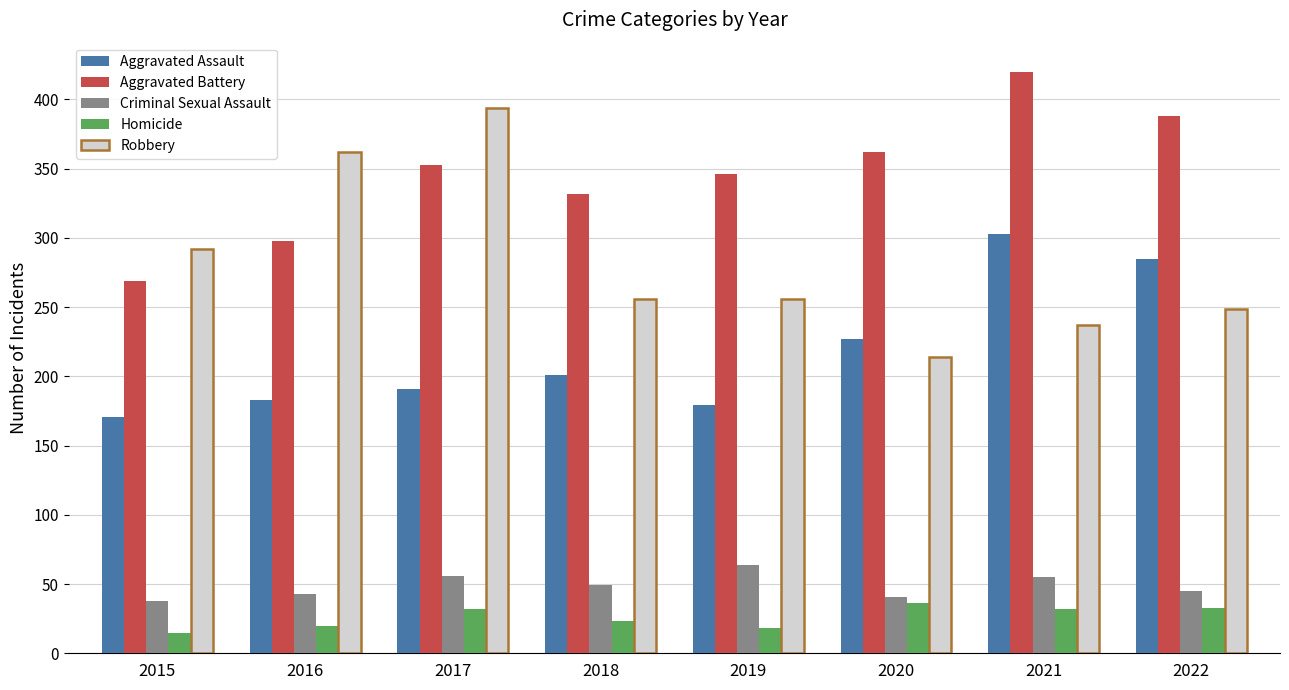

Which series changed the most between 2015 and 2021?

Aggravated Battery